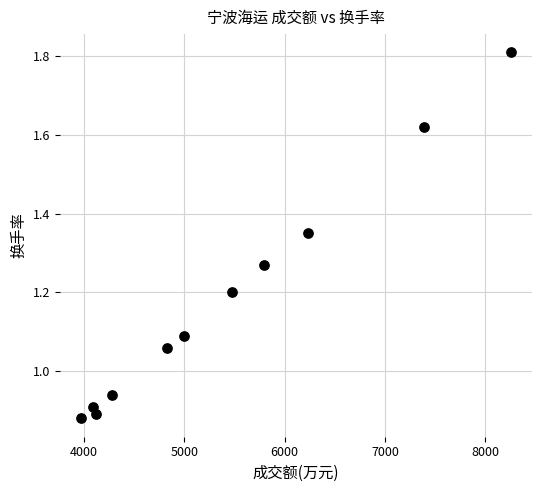

What is the average X value?

5401.6